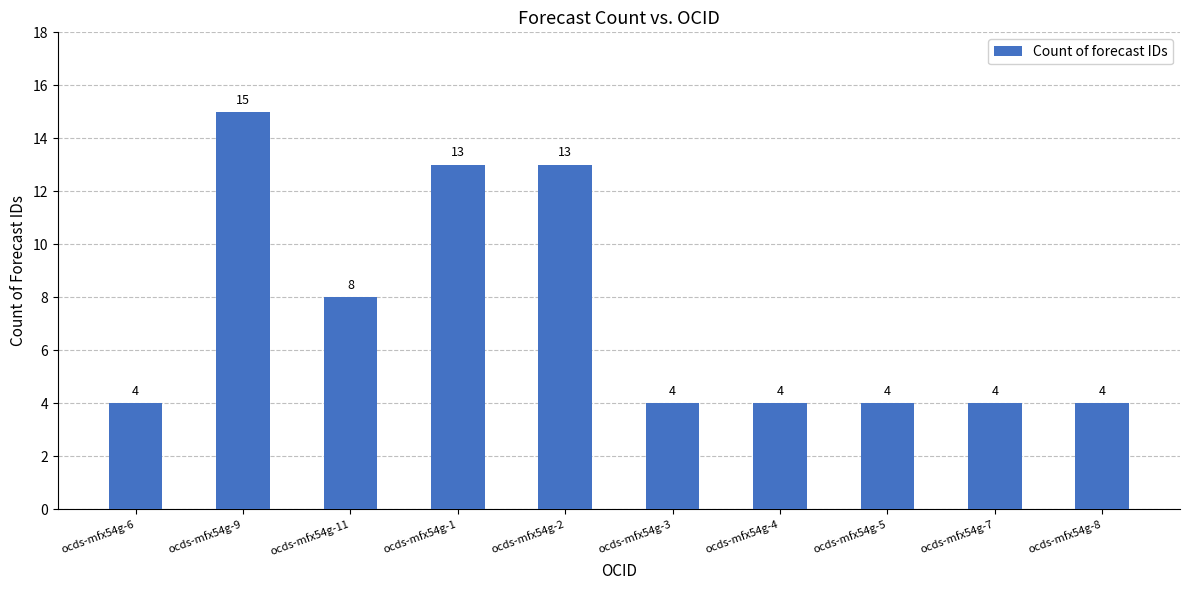

Are the bars horizontal?

No